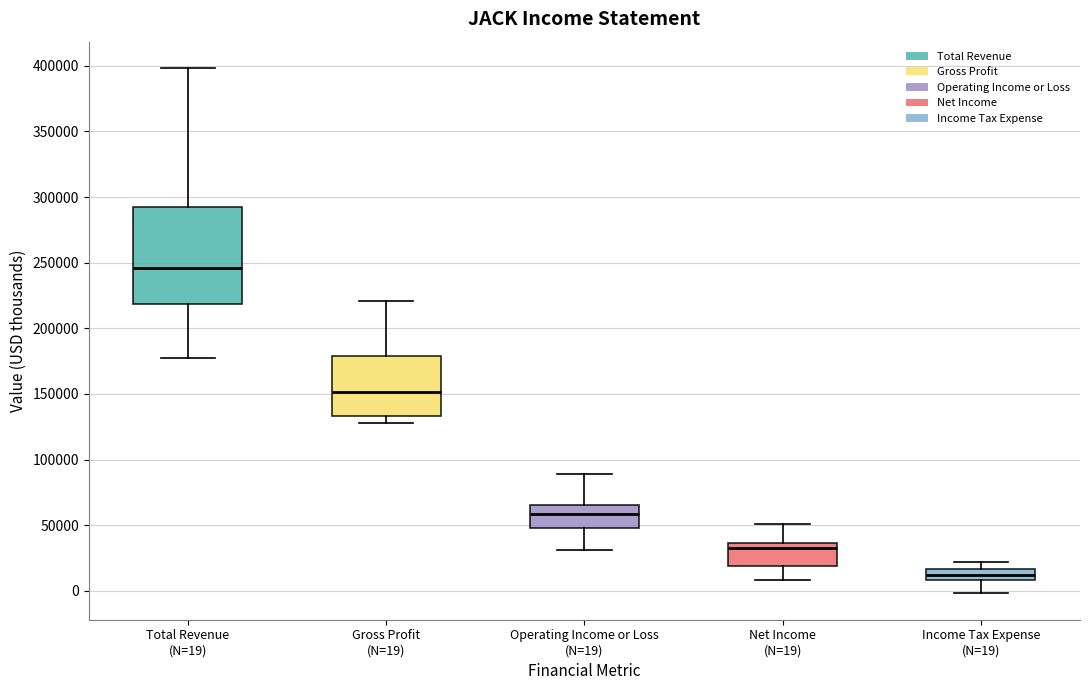

Which box is the tallest, from its lower edge to its upper edge?

Total Revenue (N=19)